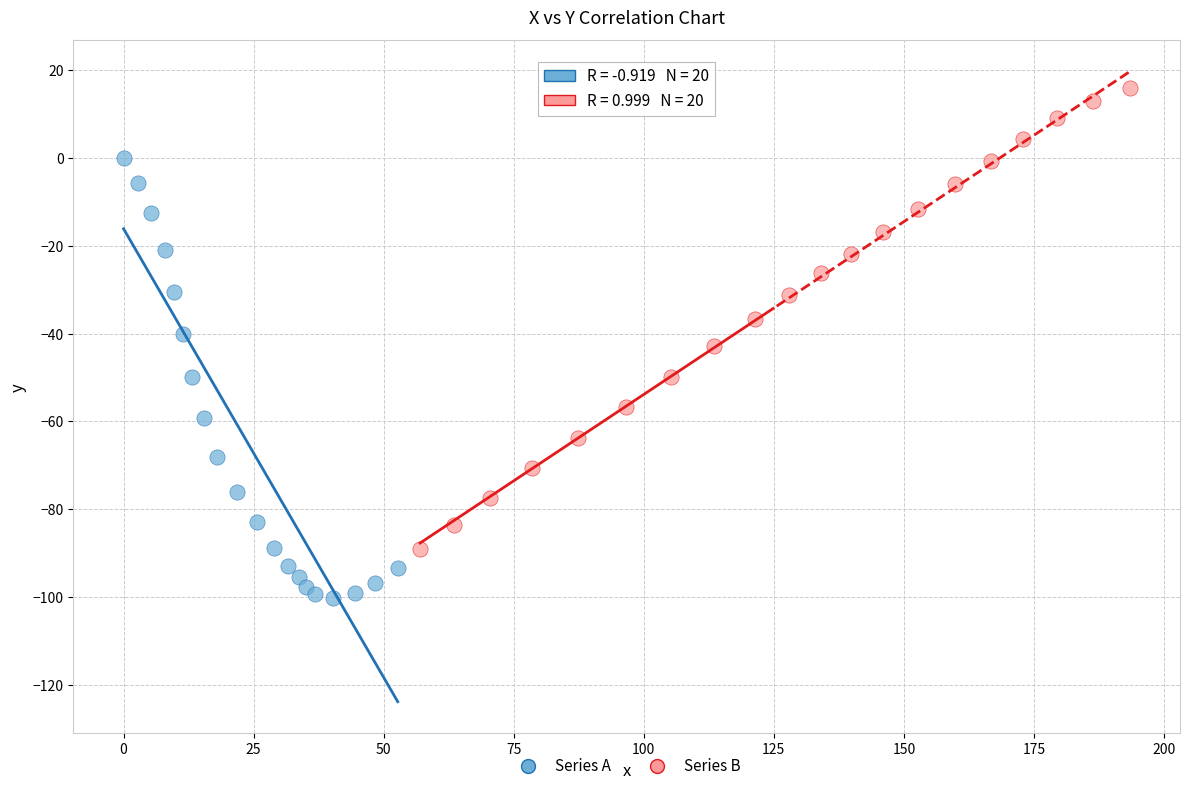

Which series contains the lowest Y value?

Series A